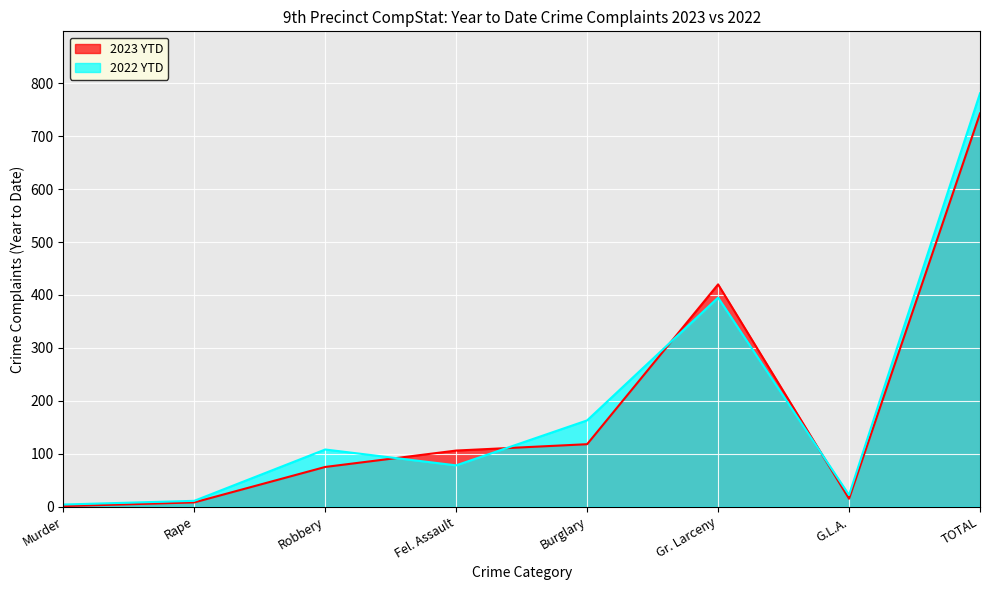

What is the minimum value for 2022 YTD?

4